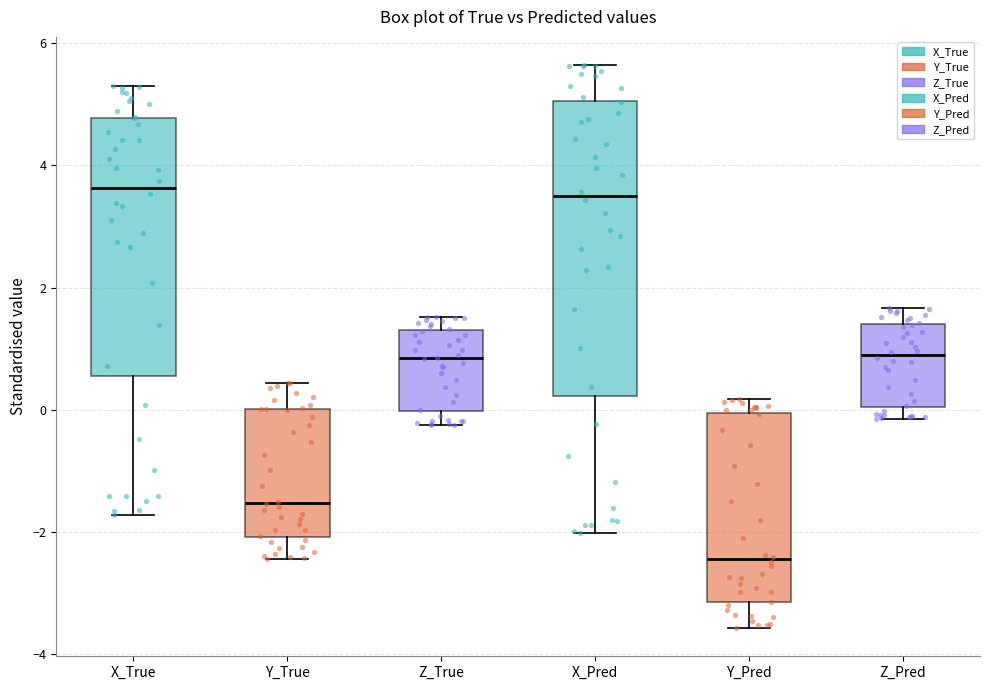

Where is the upper edge of the box for Y_Pred on the y-axis? The values are not printed on the chart, so give them approximately, as read against the axis.

0.0